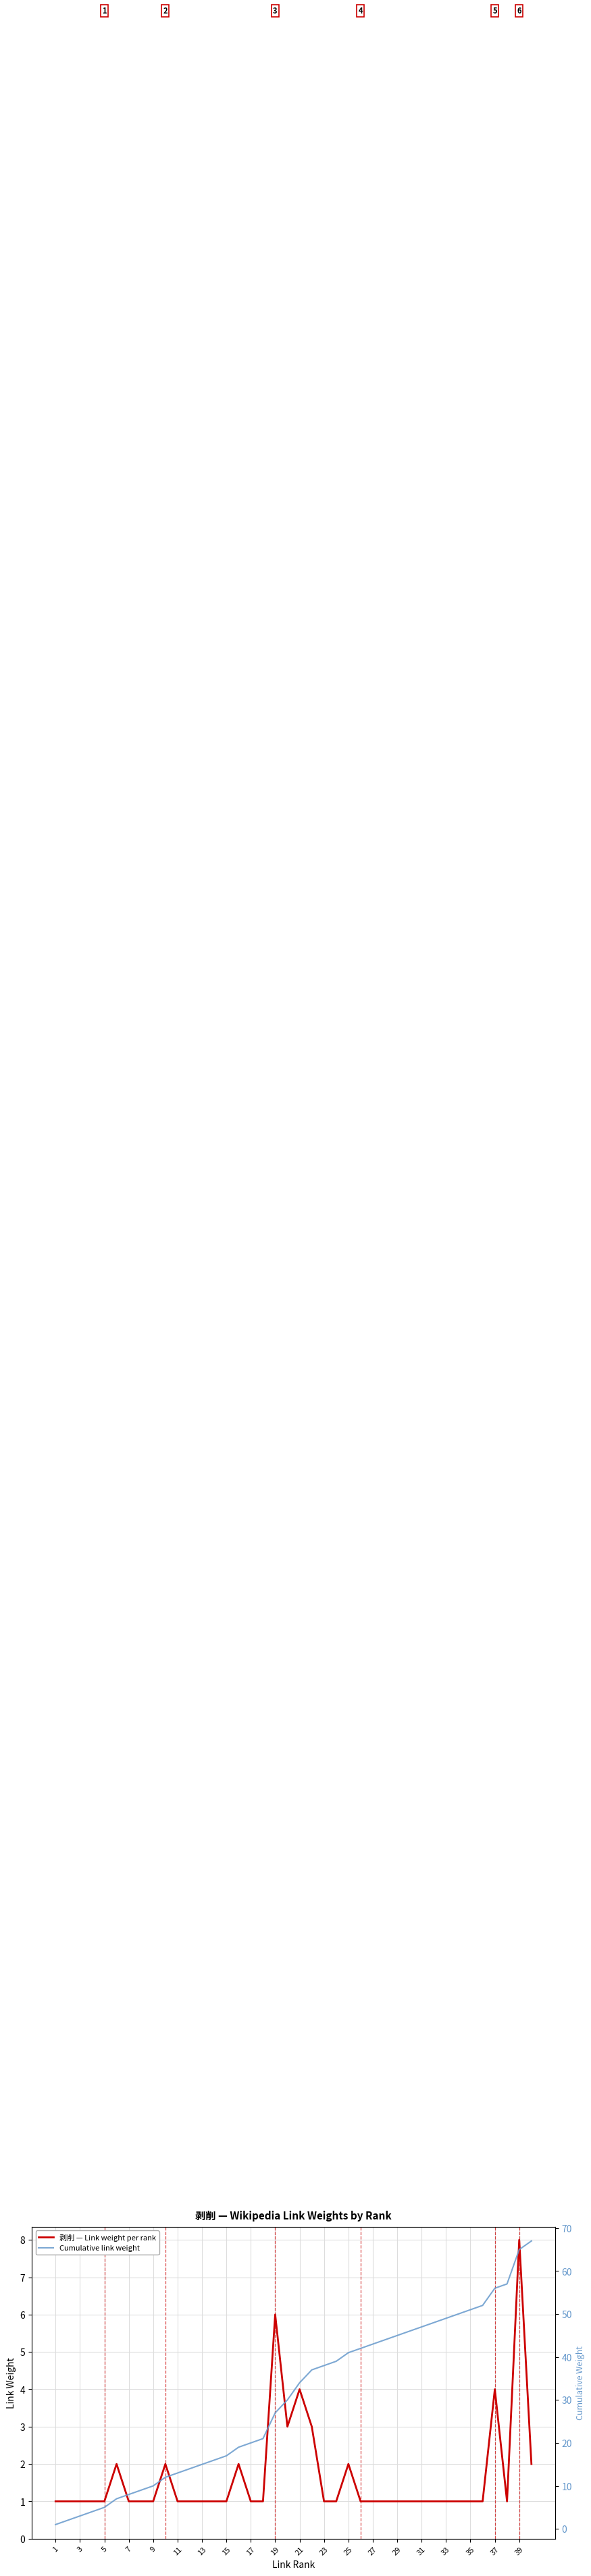

True or false: 剥削 — Link weight per rank has a value of 1 at 3.

True